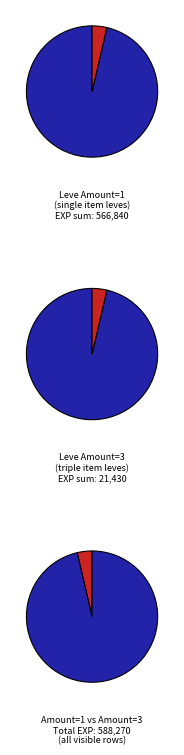

Between 0 and 1, which is larger?

1